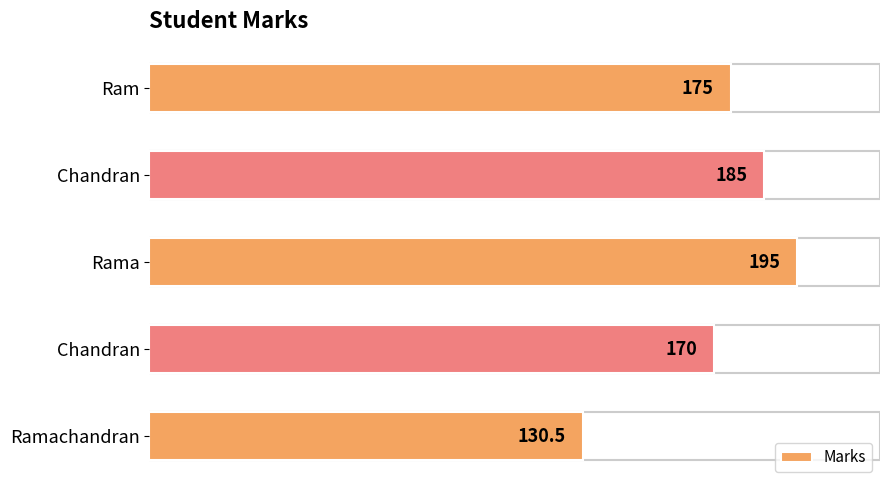

How many distinct data groups are displayed?

1